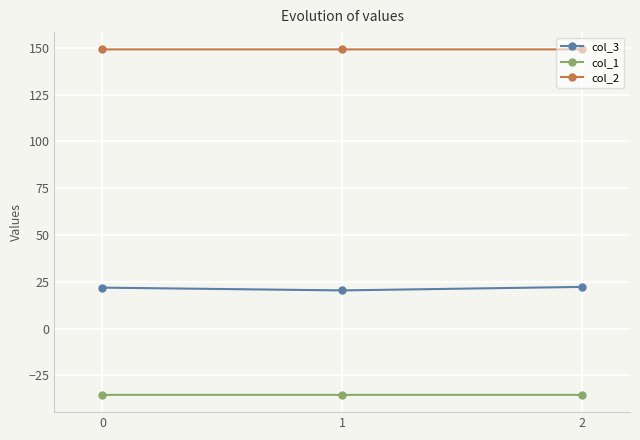

Is the value of col_2 at 2 greater than the value of col_1 at 0?

Yes